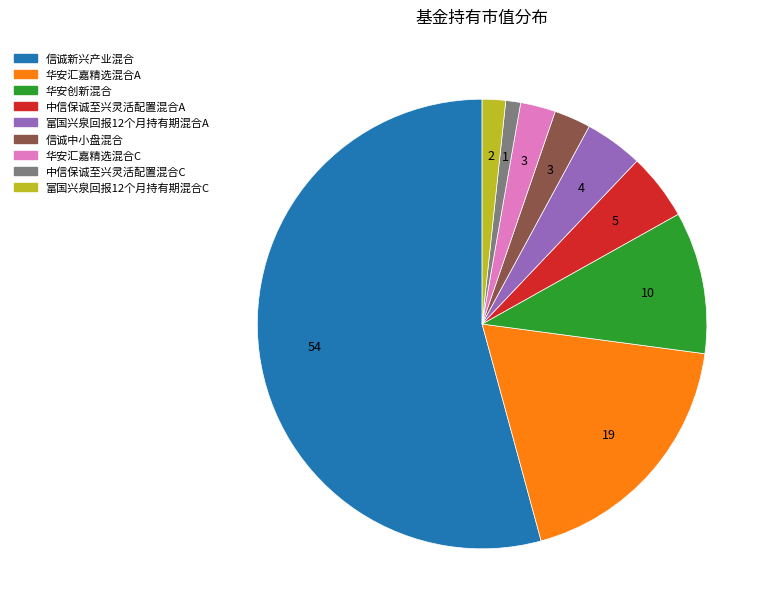

How many segments does this pie chart have?

9